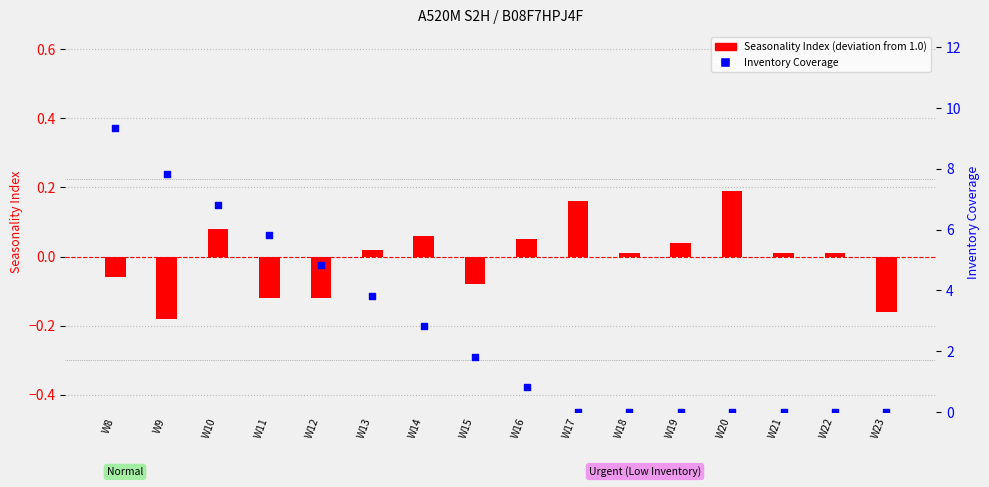

Which series reaches the maximum Y coordinate?

Inventory Coverage